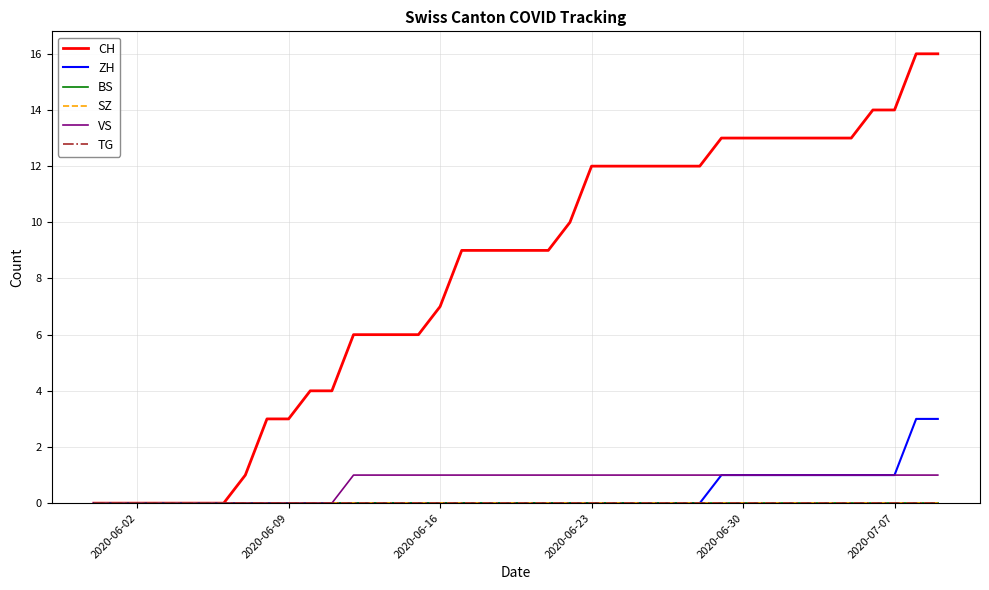

Does the chart have visible grid lines?

Yes